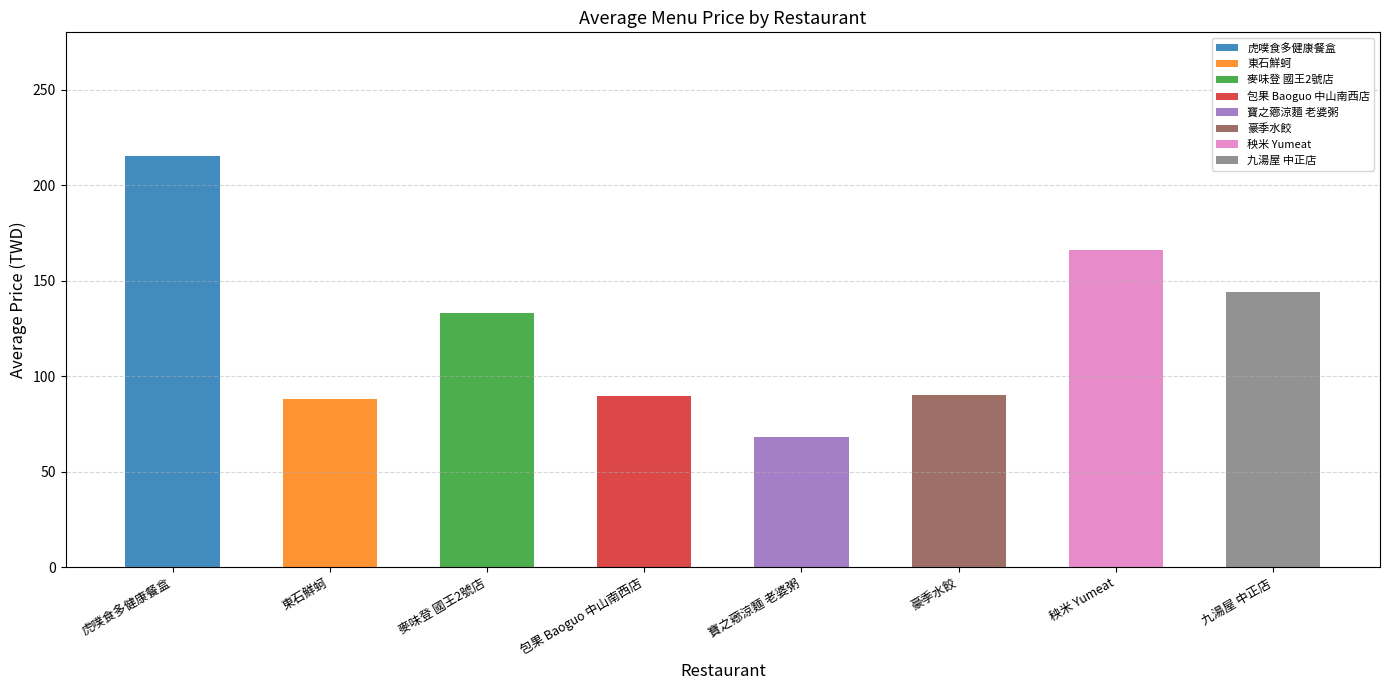

Rank the categories by value from highest to lowest.

虎噗食多健康餐盒, 秧米 Yumeat, 九湯屋 中正店, 麥味登 國王2號店, 豪季水餃, 包果 Baoguo 中山南西店, 東石鮮蚵, 寶之薌涼麵 老婆粥